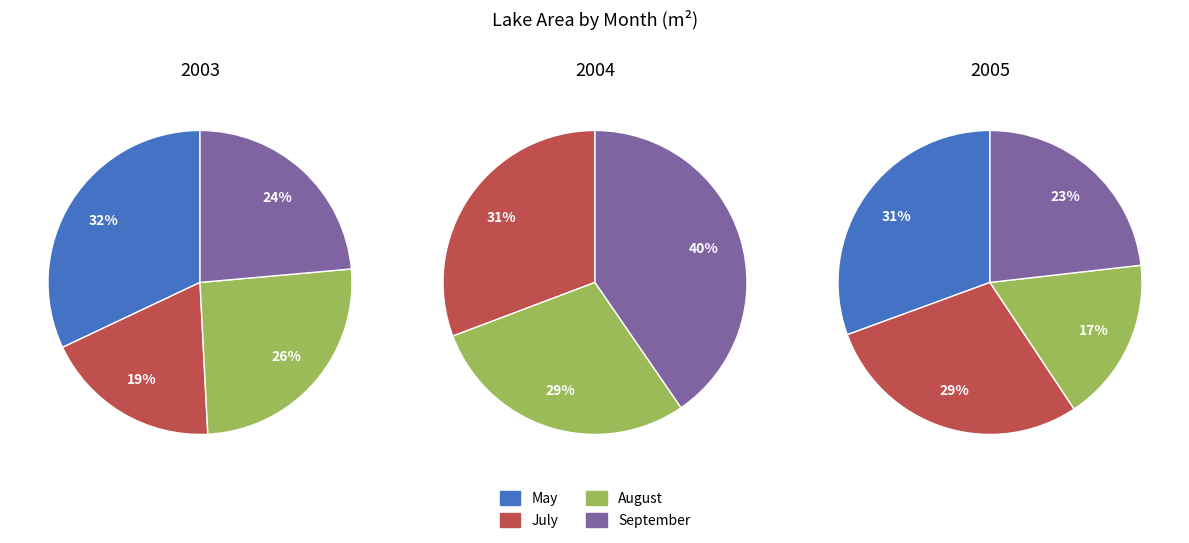

Do 2003 and 2005 together represent more than half of the pie?

Yes